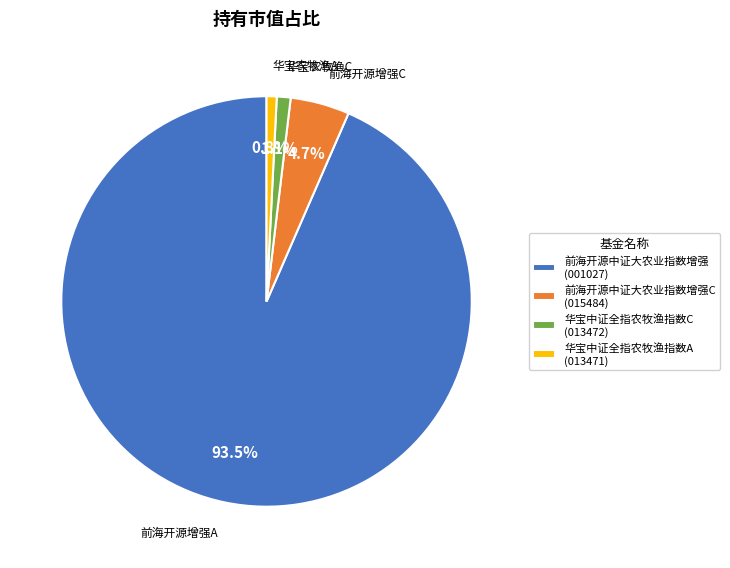

Which slice is the largest?

前海开源中证大农业指数增强 (001027)